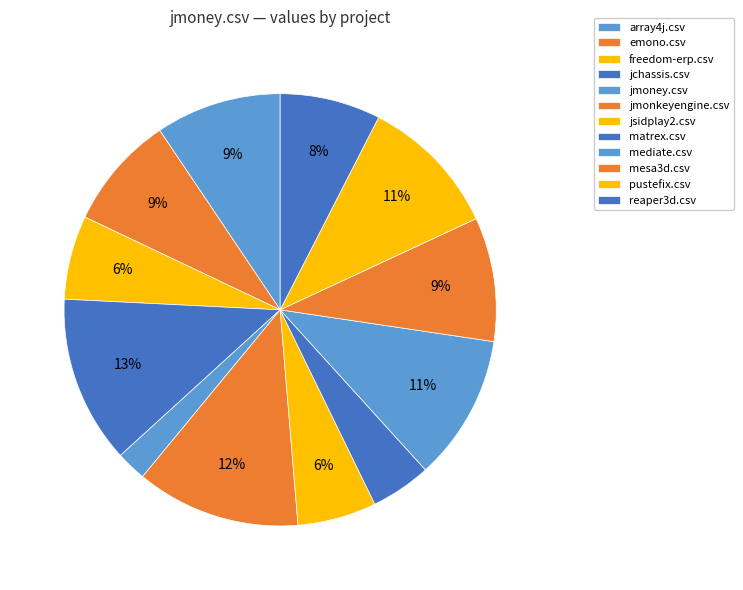

The jmonkeyengine.csv slice represents 12% of the pie. True or false?

True